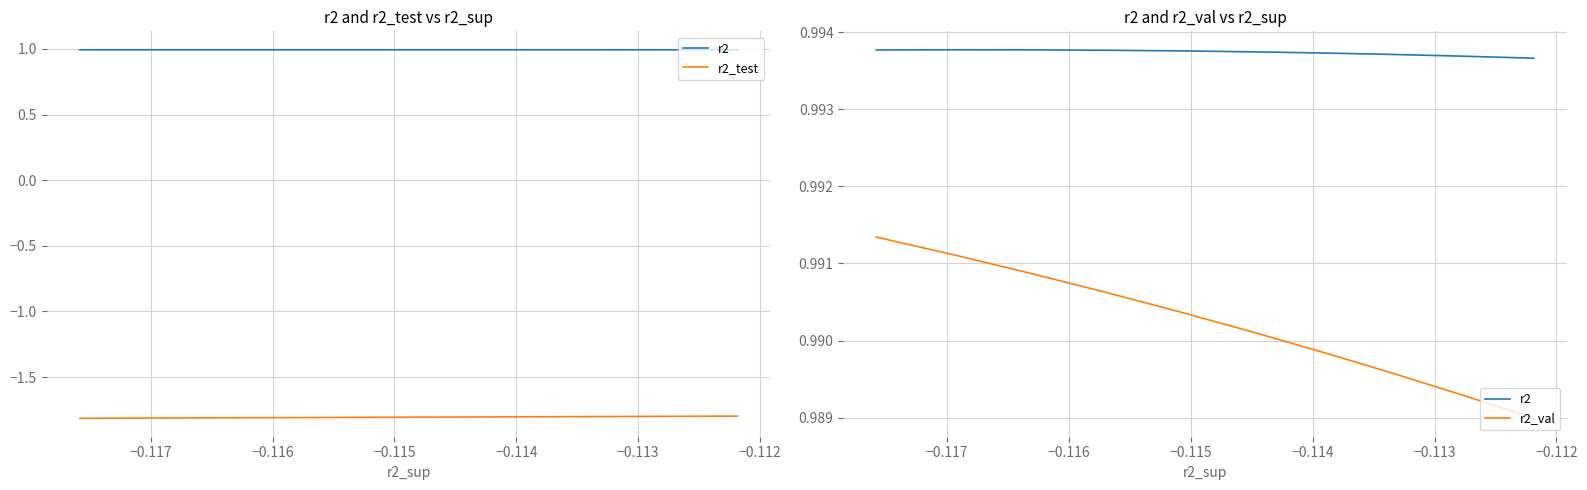

True or false: r2 has a value of 1.0 at −0.115.

True